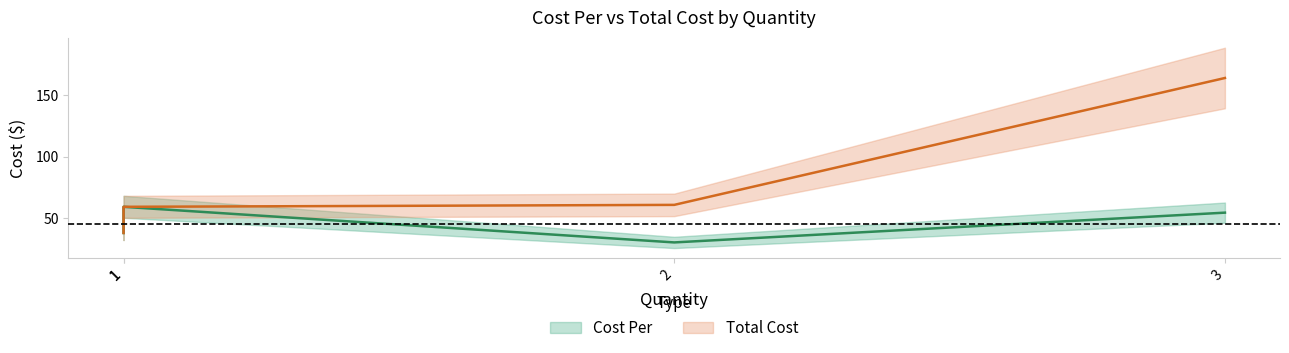

How many lines are shown in the chart?

2